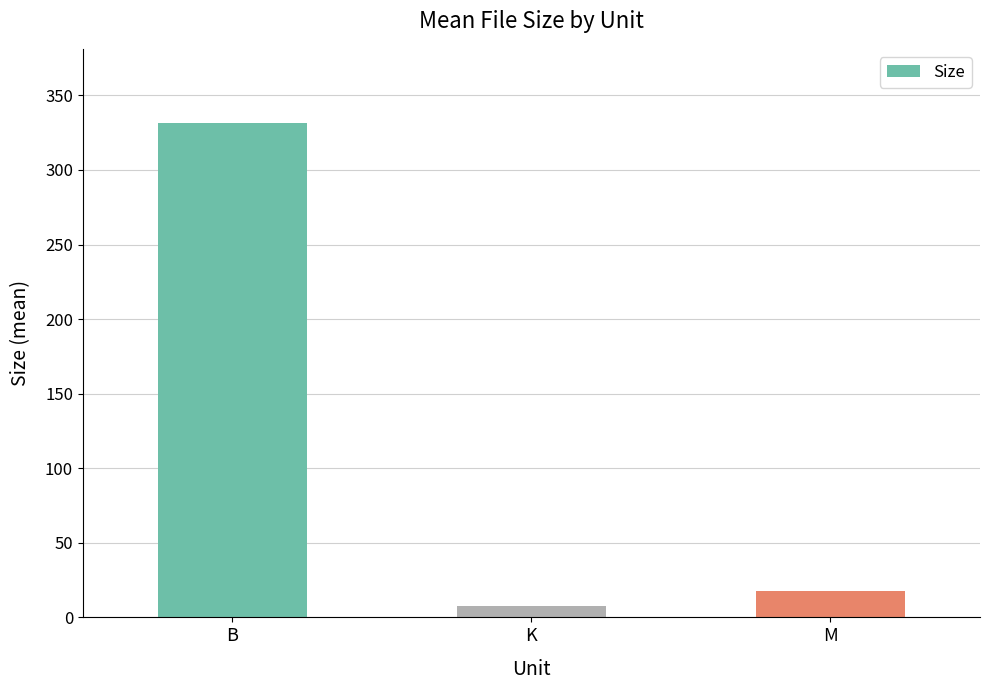

Reading right to left, extract all data points from this chart.

17.5	7.3	331.5